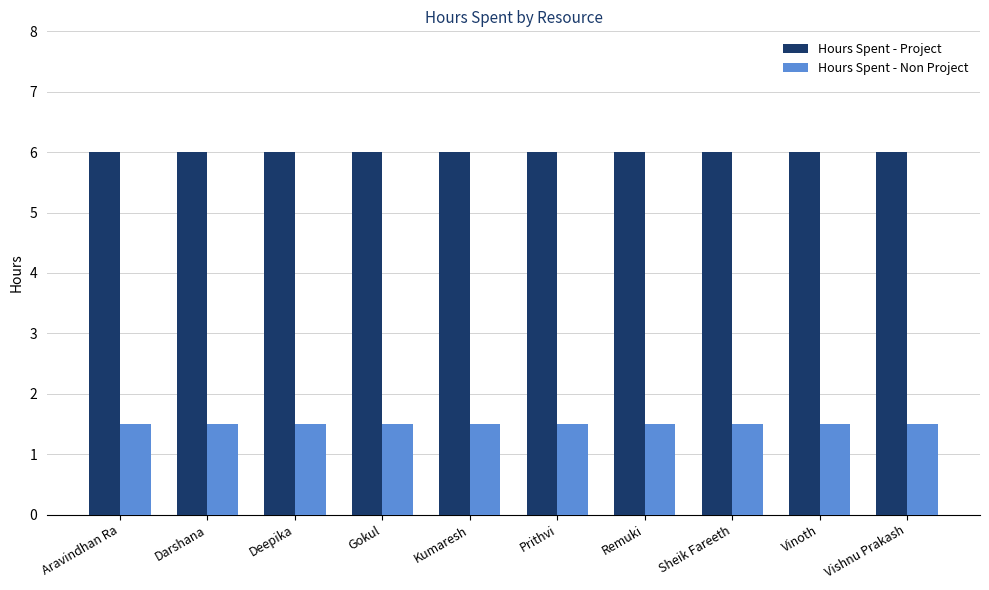

Count the number of data series in this chart.

2